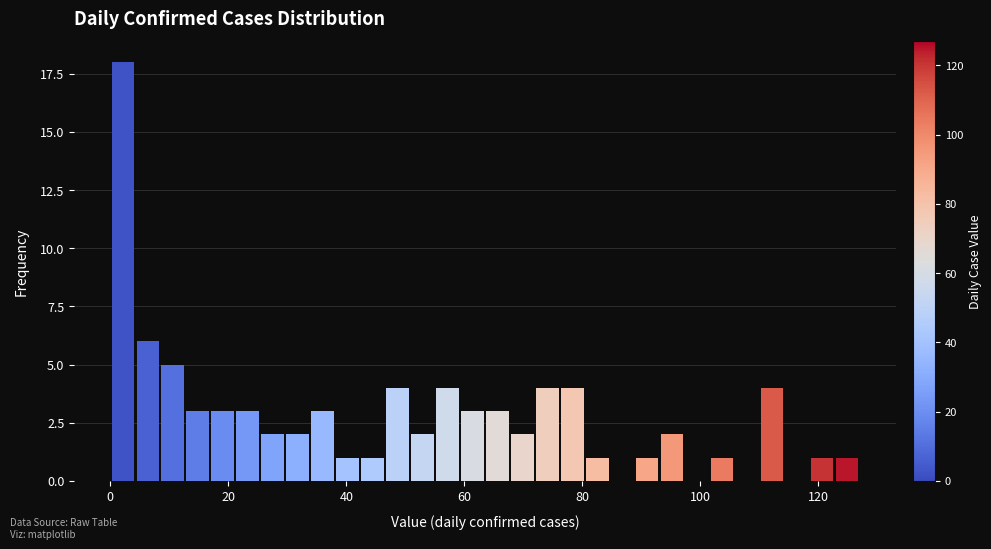

Around what value on the x-axis is the tallest bar? Give the approximate position of its centre, as read against the axis.

2